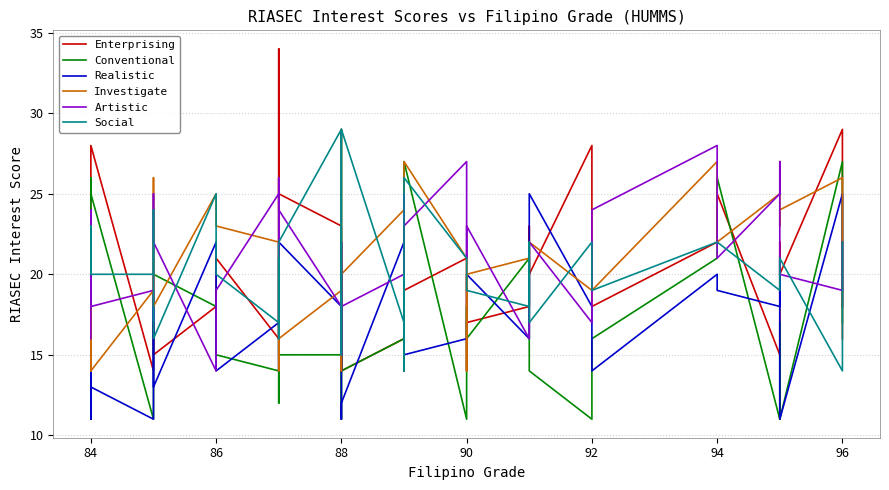

Reading left to right, list all the values displayed in this chart.

Enterprising: 20	14	21	19	28	14	17	15	18	21	16	26	31	34	25	23	16	14	22	14	16	23	18	14	19	21	14	17	18	23	20	28	18	22	25	15	22	20	29	16
Conventional: 14	15	13	26	25	11	13	20	18	15	14	12	13	22	15	15	11	11	20	14	16	24	14	15	27	11	18	16	21	15	14	11	16	21	26	11	17	11	27	17
Realistic: 19	11	20	18	13	11	19	13	22	14	17	15	14	16	22	18	14	20	11	12	22	16	19	20	15	16	16	20	16	21	25	18	14	20	19	18	21	11	25	18
Investigate: 22	14	20	19	14	19	26	18	25	23	22	14	26	23	16	19	29	14	14	20	24	14	16	15	27	21	14	20	21	20	22	19	19	27	22	25	23	24	26	18
Artistic: 16	24	20	23	18	19	25	22	14	19	25	17	20	26	24	18	22	15	16	18	20	19	25	24	23	27	21	23	16	17	22	17	24	28	21	25	27	20	19	22
Social: 20	23	22	21	20	20	24	16	25	20	17	20	21	16	22	29	18	15	21	29	17	20	16	14	26	21	21	19	18	22	17	22	19	22	22	19	20	21	14	22